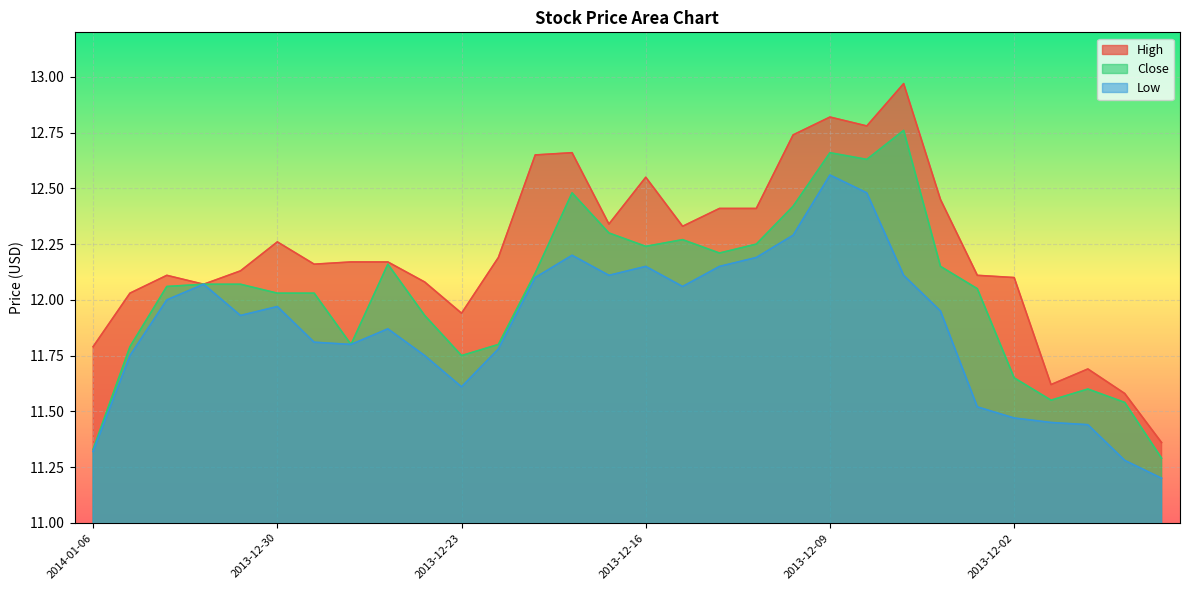

Reading left to right, what are all the values shown in this chart?

High: 2014-01-06=11.8	2014-01-03=12.0	2014-01-02=12.1	2014-01-01=12.1	2013-12-31=12.1	2013-12-30=12.3	2013-12-27=12.2	2013-12-26=12.2	2013-12-25=12.2	2013-12-24=12.1	2013-12-23=11.9	2013-12-20=12.2	2013-12-19=12.7	2013-12-18=12.7	2013-12-17=12.3	2013-12-16=12.6	2013-12-13=12.3	2013-12-12=12.4	2013-12-11=12.4	2013-12-10=12.7	2013-12-09=12.8	2013-12-06=12.8	2013-12-05=13.0	2013-12-04=12.4	2013-12-03=12.1	2013-12-02=12.1	2013-11-29=11.6	2013-11-28=11.7	2013-11-27=11.6	2013-11-26=11.4
Close: 2014-01-06=11.3	2014-01-03=11.8	2014-01-02=12.1	2014-01-01=12.1	2013-12-31=12.1	2013-12-30=12.0	2013-12-27=12.0	2013-12-26=11.8	2013-12-25=12.2	2013-12-24=11.9	2013-12-23=11.8	2013-12-20=11.8	2013-12-19=12.1	2013-12-18=12.5	2013-12-17=12.3	2013-12-16=12.2	2013-12-13=12.3	2013-12-12=12.2	2013-12-11=12.2	2013-12-10=12.4	2013-12-09=12.7	2013-12-06=12.6	2013-12-05=12.8	2013-12-04=12.2	2013-12-03=12.1	2013-12-02=11.7	2013-11-29=11.6	2013-11-28=11.6	2013-11-27=11.5	2013-11-26=11.3
Low: 2014-01-06=11.3	2014-01-03=11.8	2014-01-02=12.0	2014-01-01=12.1	2013-12-31=11.9	2013-12-30=12.0	2013-12-27=11.8	2013-12-26=11.8	2013-12-25=11.9	2013-12-24=11.8	2013-12-23=11.6	2013-12-20=11.8	2013-12-19=12.1	2013-12-18=12.2	2013-12-17=12.1	2013-12-16=12.2	2013-12-13=12.1	2013-12-12=12.2	2013-12-11=12.2	2013-12-10=12.3	2013-12-09=12.6	2013-12-06=12.5	2013-12-05=12.1	2013-12-04=11.9	2013-12-03=11.5	2013-12-02=11.5	2013-11-29=11.4	2013-11-28=11.4	2013-11-27=11.3	2013-11-26=11.2